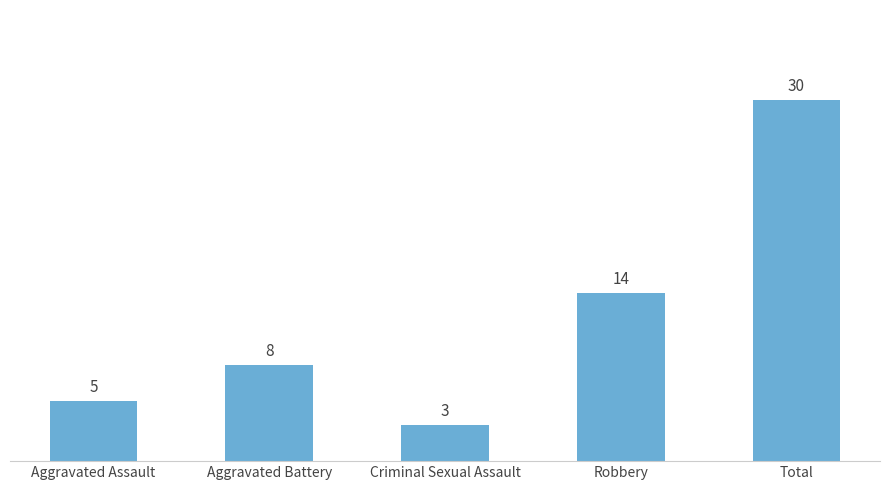

Rank the categories by value from lowest to highest.

Criminal Sexual Assault, Aggravated Assault, Aggravated Battery, Robbery, Total